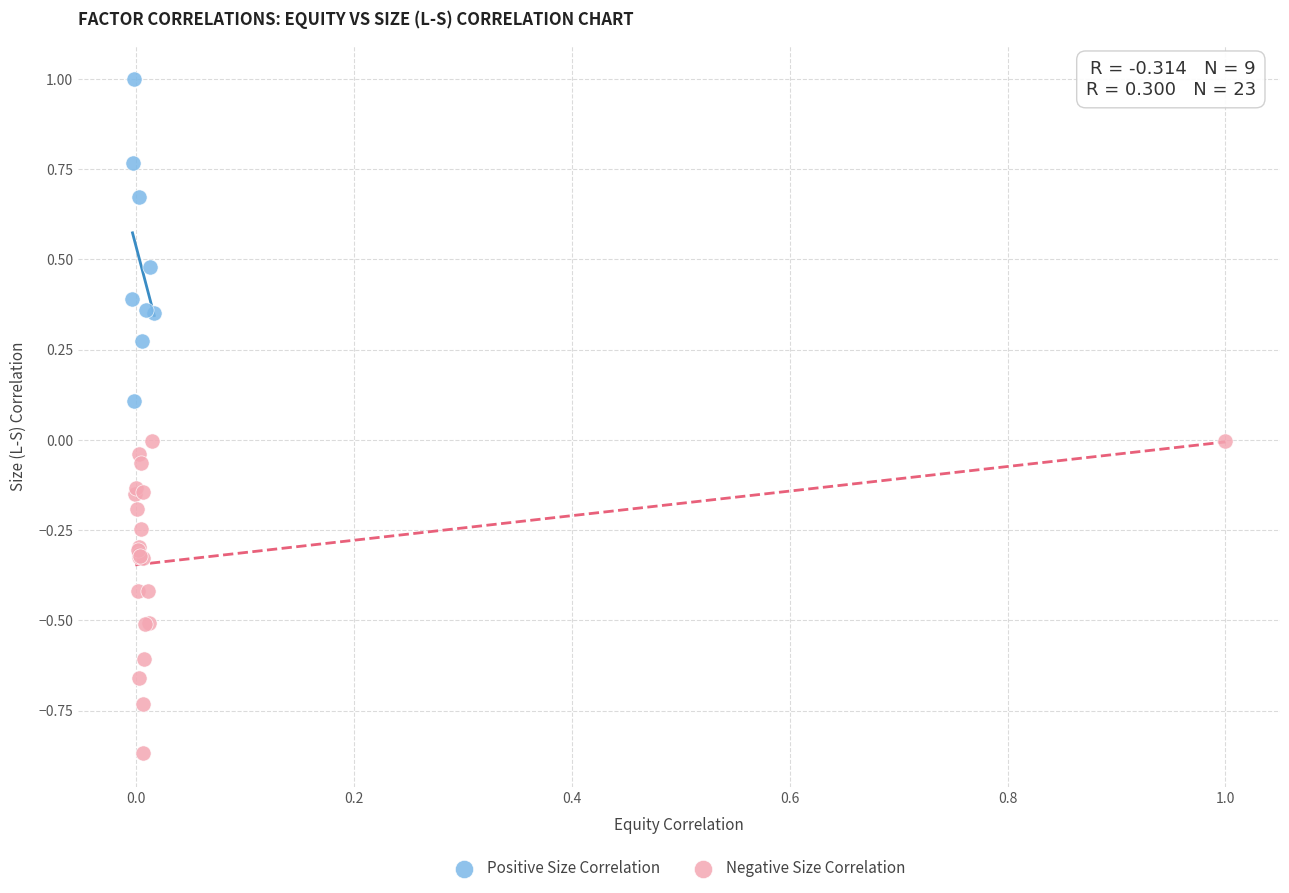

What are all the series names shown in the legend?

Positive Size Correlation, Negative Size Correlation